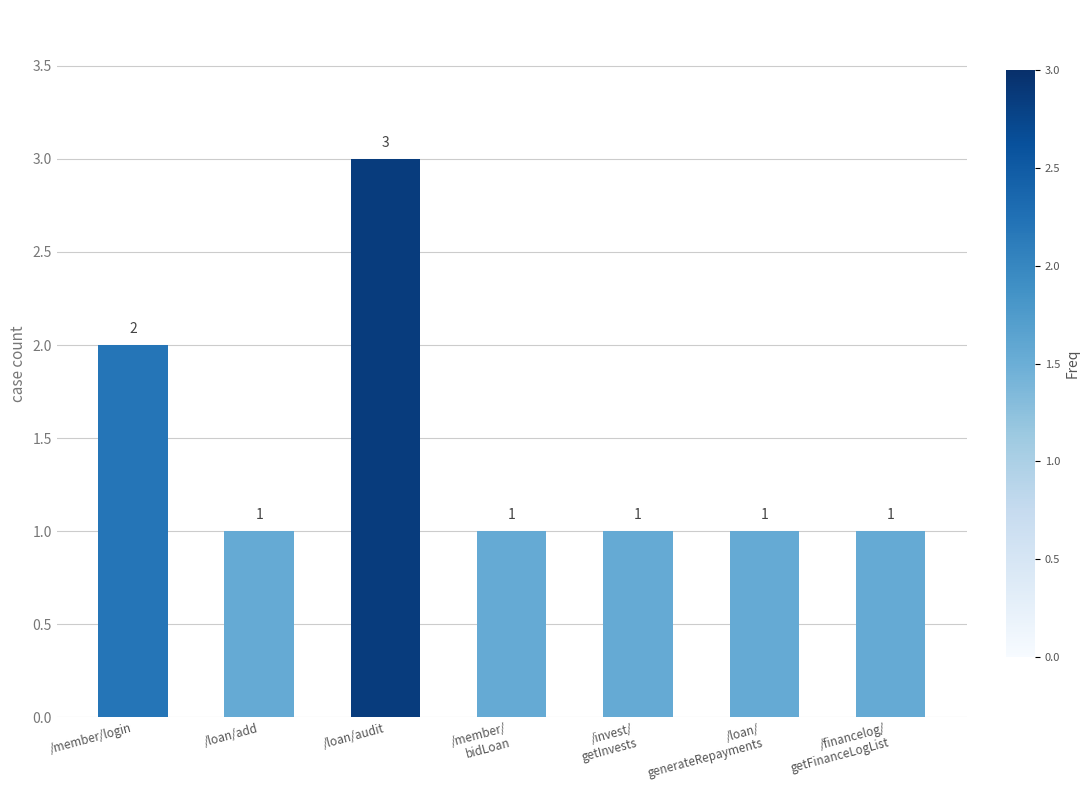

Is it true that the value at /invest/
getInvests is 1?

True